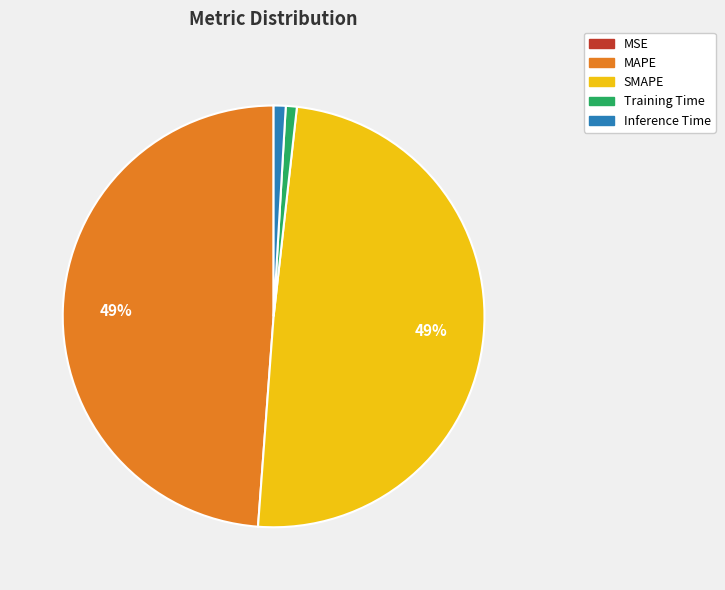

True or false: SMAPE accounts for 49% of the total.

True